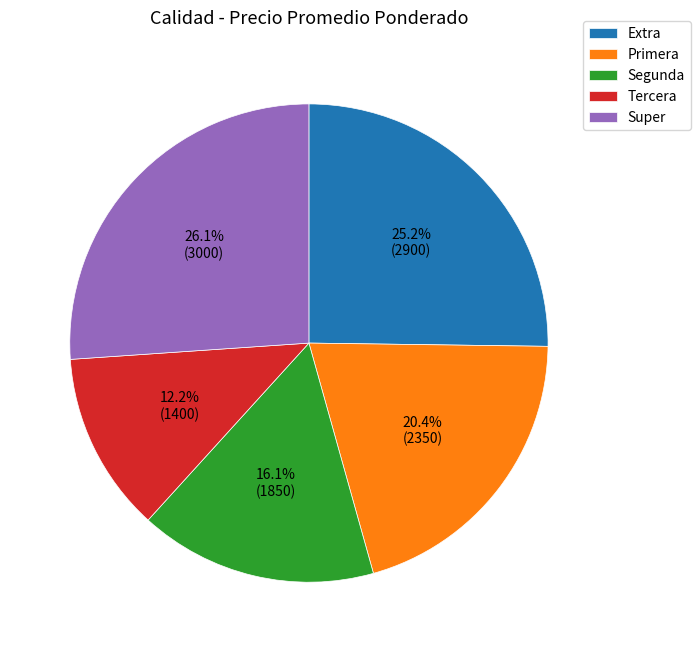

To the nearest percent, what percentage of the pie is Super?

26%